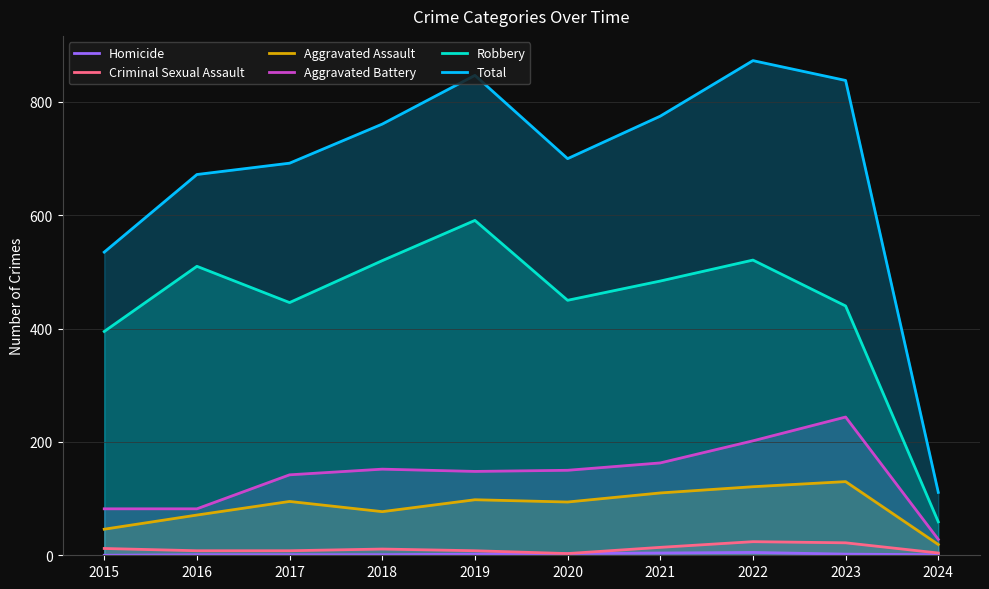

Reading left to right, transcribe all the data shown in this chart.

Homicide: 2015=0	2016=1	2017=1	2018=1	2019=2	2020=3	2021=4	2022=5	2023=2	2024=1
Criminal Sexual Assault: 2015=12	2016=8	2017=8	2018=11	2019=8	2020=3	2021=14	2022=24	2023=22	2024=4
Aggravated Assault: 2015=46	2016=71	2017=95	2018=77	2019=98	2020=94	2021=110	2022=121	2023=130	2024=19
Aggravated Battery: 2015=82	2016=82	2017=142	2018=152	2019=148	2020=150	2021=163	2022=202	2023=244	2024=28
Robbery: 2015=395	2016=510	2017=446	2018=520	2019=591	2020=450	2021=484	2022=521	2023=440	2024=59
Total: 2015=535	2016=672	2017=692	2018=761	2019=847	2020=700	2021=775	2022=873	2023=838	2024=111